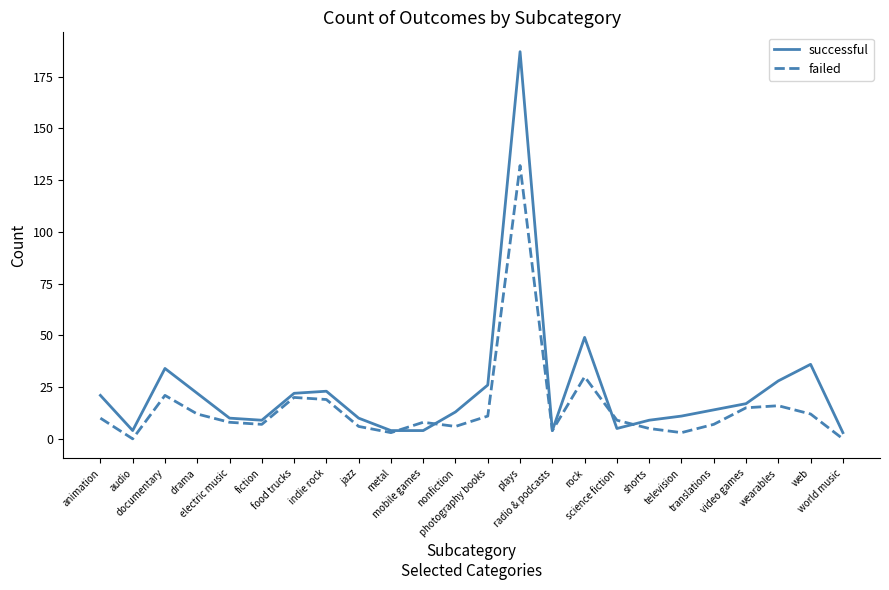

Rank the series at electric music from highest to lowest value.

successful, failed